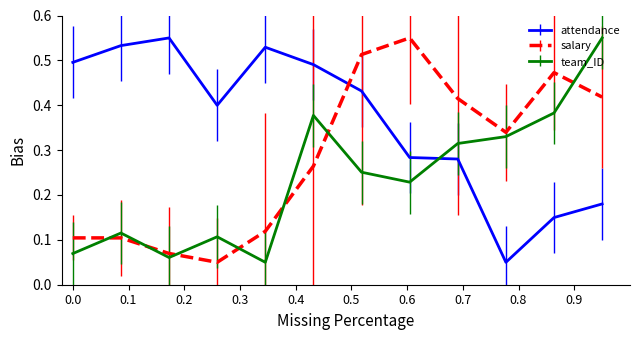

Rank the series by their average value, from lowest to highest.

team_ID, salary, attendance